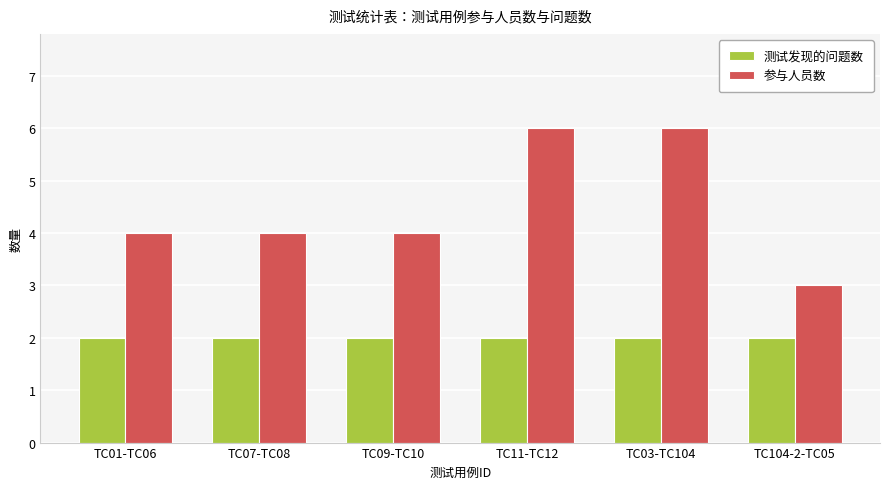

What is the total value across all series at TC03-TC104?

8